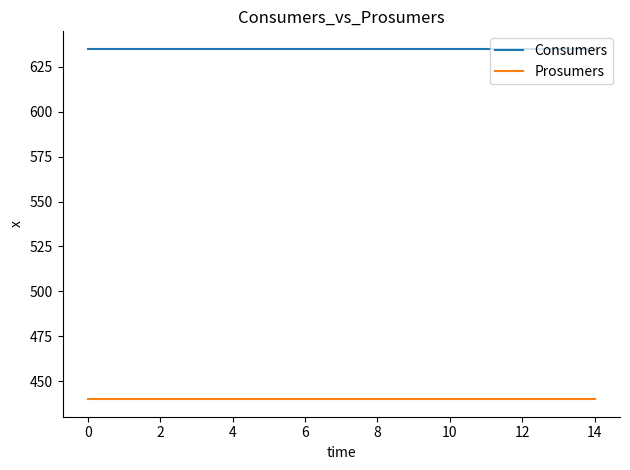

What is the greatest value displayed?

635